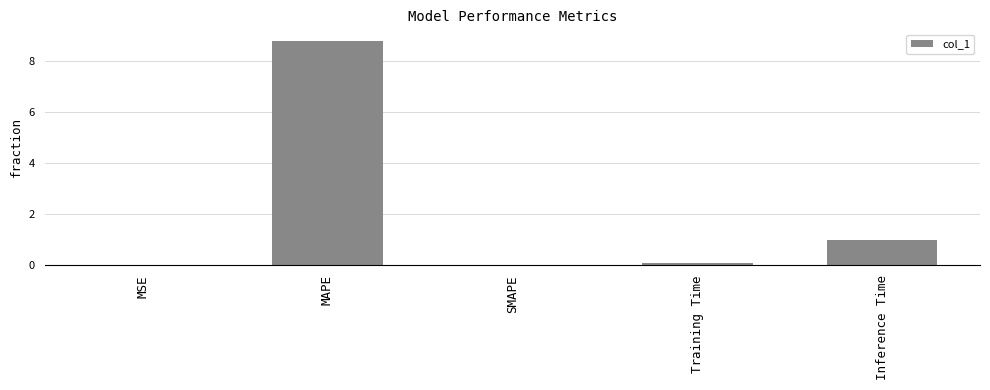

What is the sum of all values?

9.9